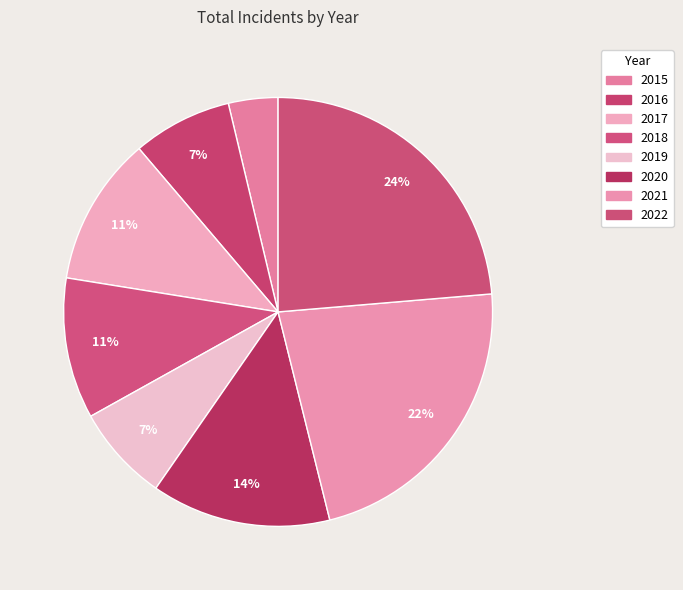

What portion of the pie excludes 2020?

86.5%